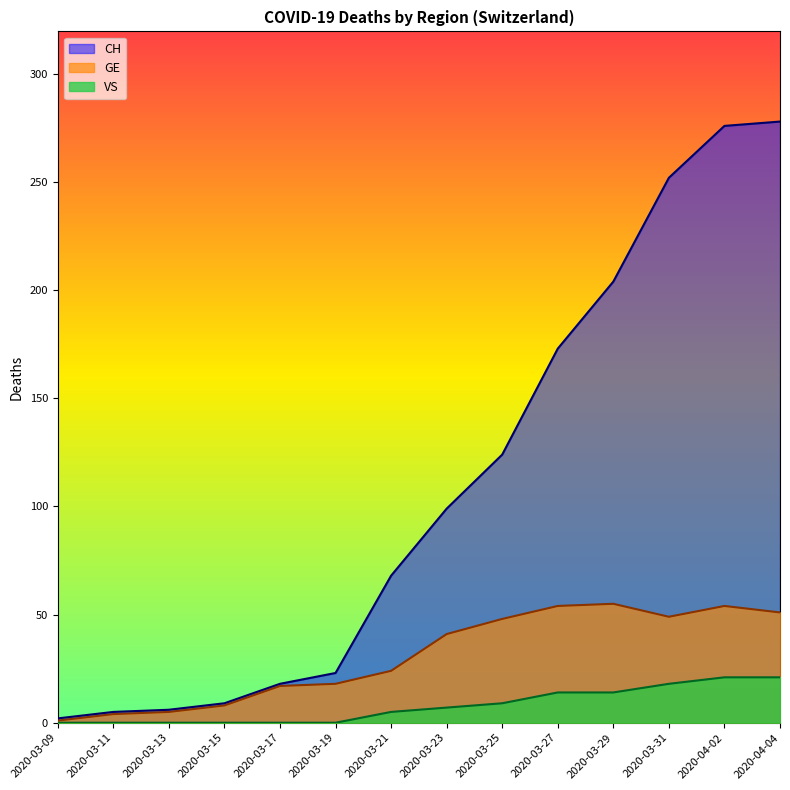

Is the value of GE at 2020-03-29 greater than the value of CH at 2020-04-04?

No